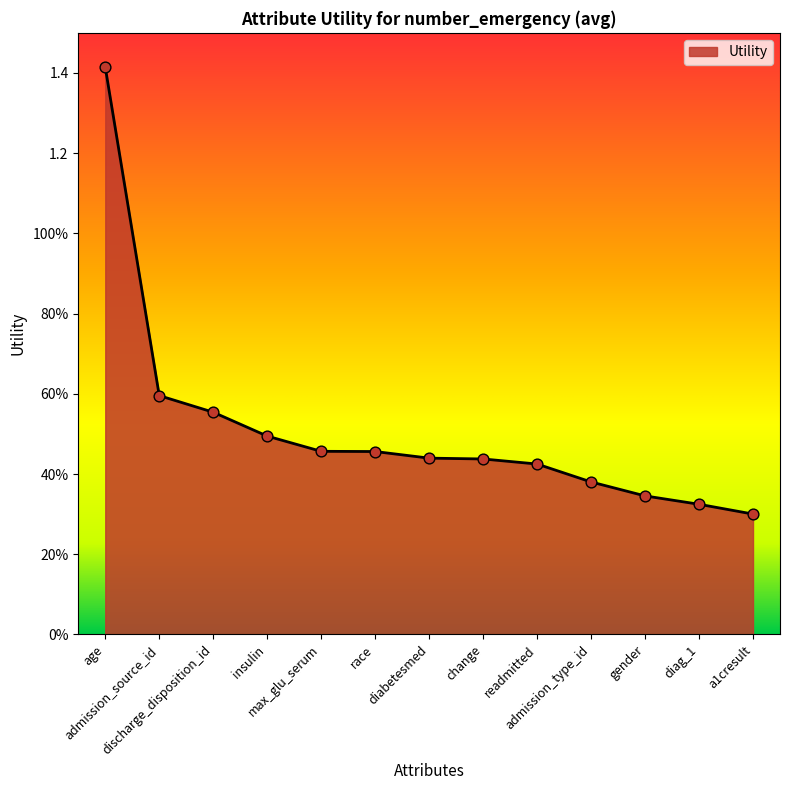

What is the change in value from admission_source_id to diag_1?

-0.3